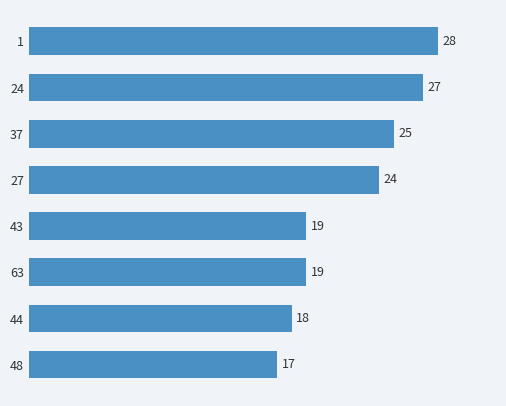

The chart shows a value of 6 at 1. True or false?

False